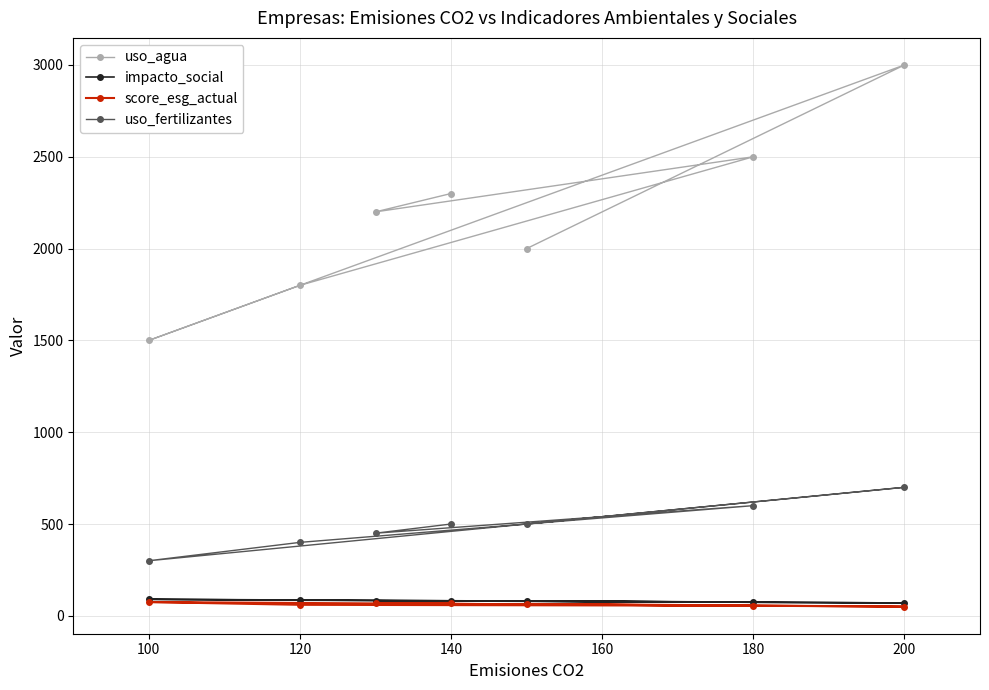

The value of score_esg_actual at 140 is 70. True or false?

True